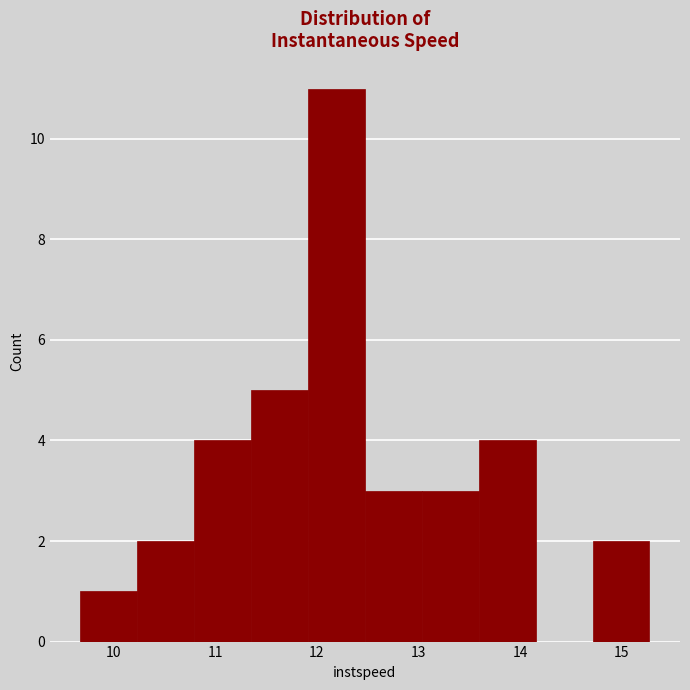

What is the height of the bar covering 11.9 to 12.5 on the x-axis? Neither the bar edges nor the heights are printed on the chart, so give them approximately, as read against the axes.

11